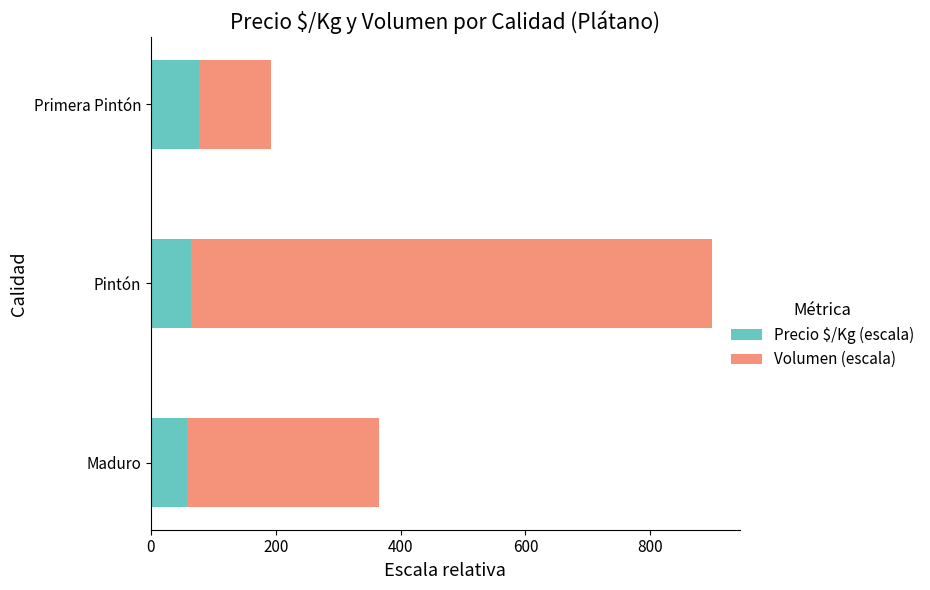

What is the total value across all series at Primera Pintón?

192.7